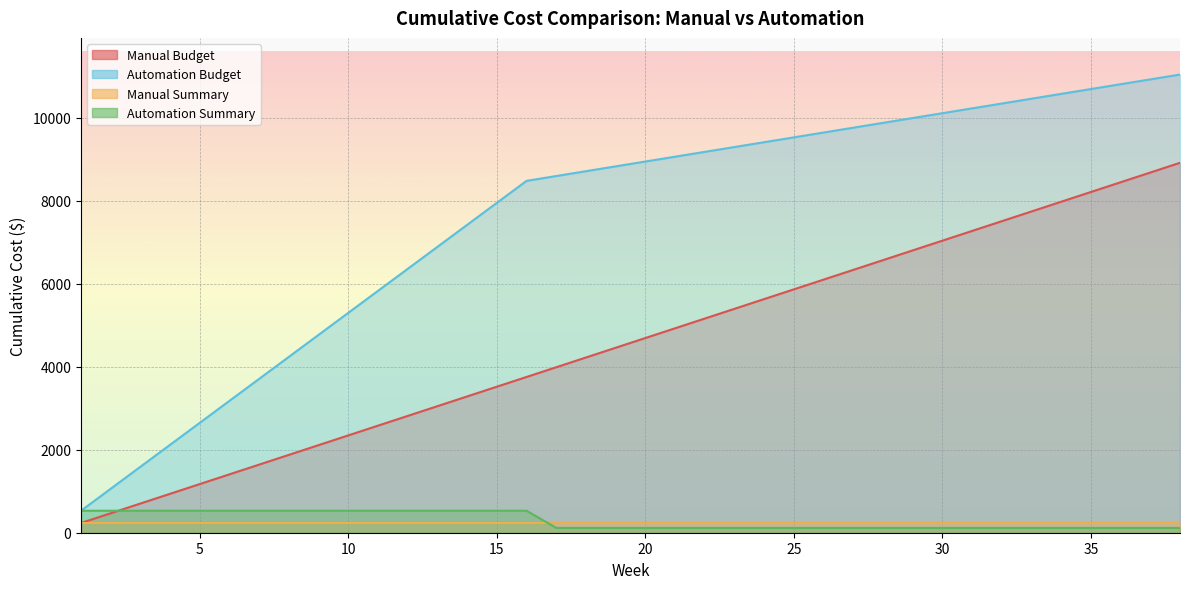

What is the difference between the highest and lowest values at 12?

5830.0